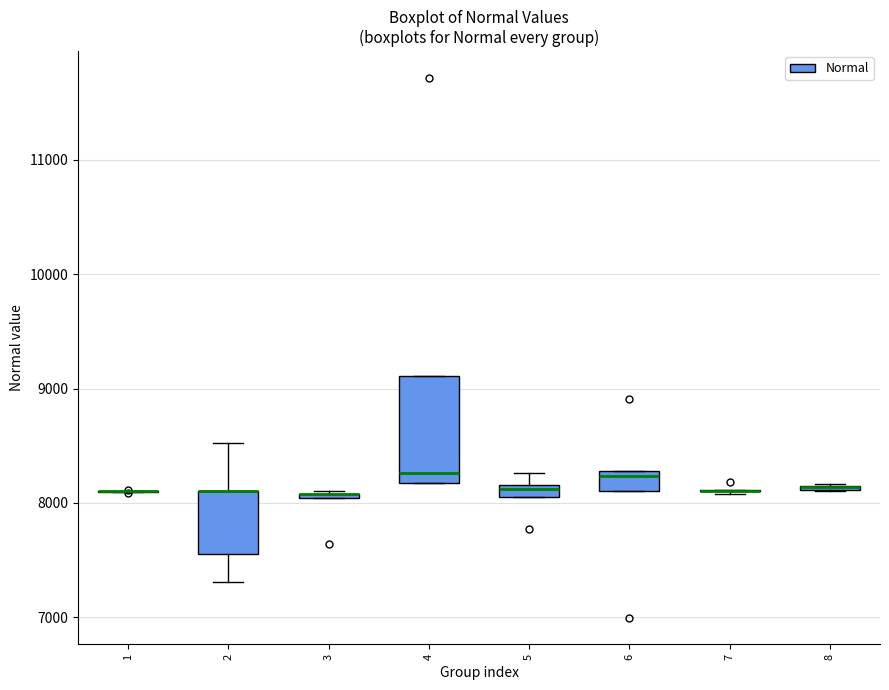

Where is the upper edge of the box at x = 3 on the y-axis? The values are not printed on the chart, so give them approximately, as read against the axis.

8100